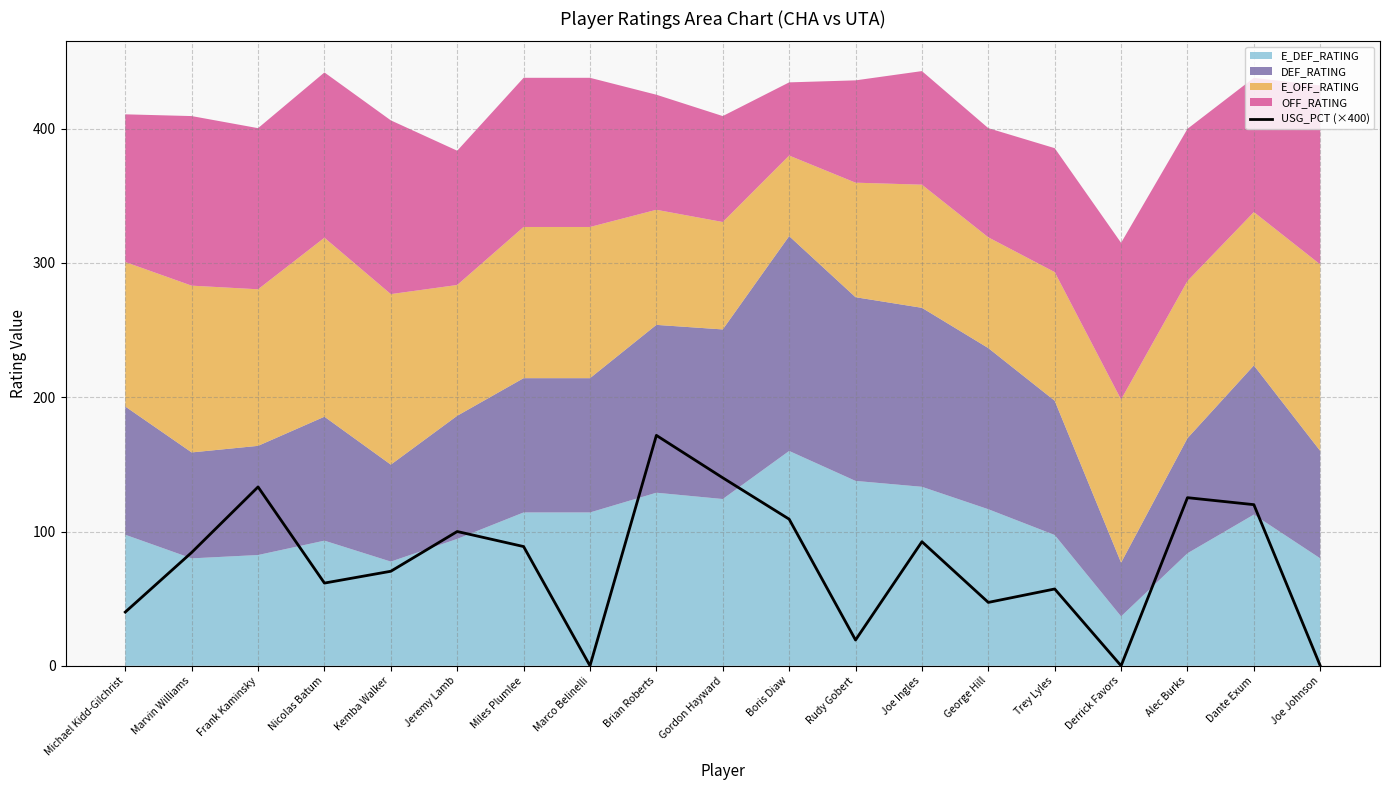

True or false: USG_PCT (×400) has a value of 0.0 at Marco Belinelli.

True